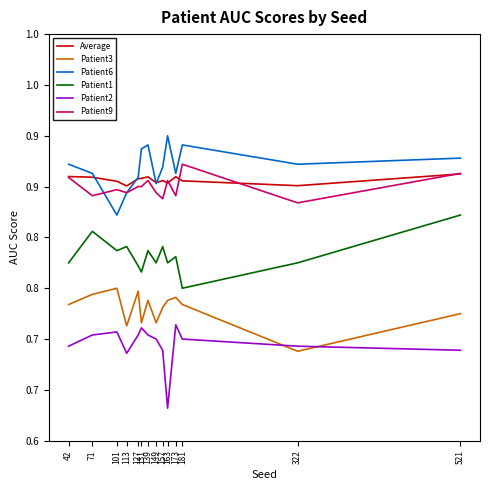

Between 131 and 127, which is larger?

131